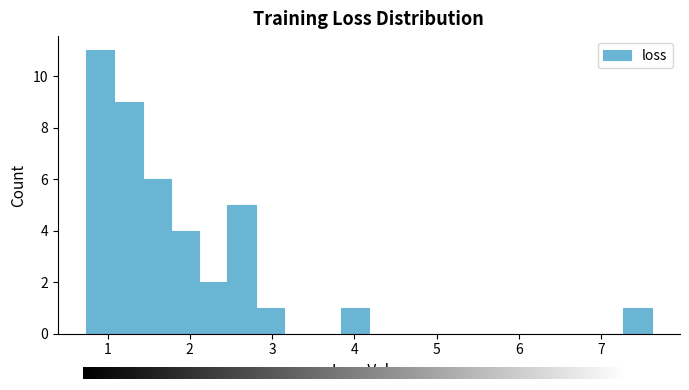

Around what value on the x-axis is the tallest bar? Give the approximate position of its centre, as read against the axis.

0.9